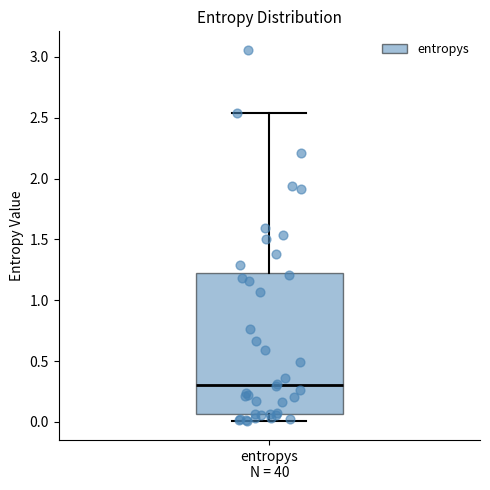

Transcribe this box plot: give where the median line is, the range the box spans, and where the two whiskers end, as read against the y-axis. The values are not printed on the chart, so give them approximately, as read against the axis.

median 0.30, box 0.05 to 1.25, whiskers 0.00 to 2.55